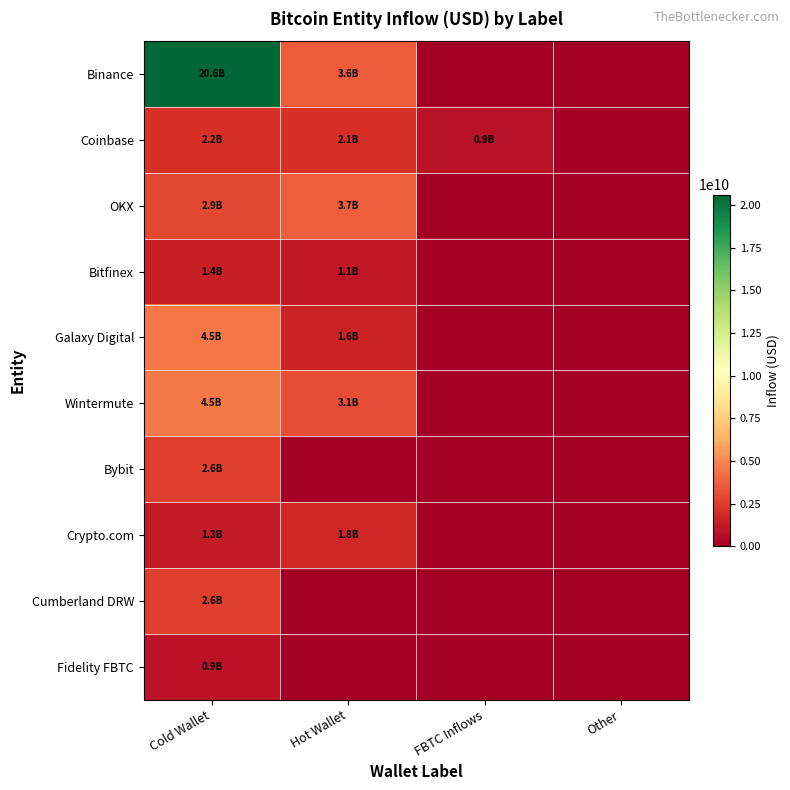

Reading right to left, what are all the values shown in this chart?

Binance: Other=0.0	FBTC Inflows=0.0	Hot Wallet=3606137373.6	Cold Wallet=20624956932.6
Coinbase: Other=0.0	FBTC Inflows=860570624.0	Hot Wallet=2078938834.3	Cold Wallet=2151165569.3
OKX: Other=0.0	FBTC Inflows=0.0	Hot Wallet=3704277006.6	Cold Wallet=2927389159.7
Bitfinex: Other=0.0	FBTC Inflows=0.0	Hot Wallet=1097782572.1	Cold Wallet=1387842724.1
Galaxy Digital: Other=0.0	FBTC Inflows=0.0	Hot Wallet=1555963473.4	Cold Wallet=4479039196.1
Wintermute: Other=0.0	FBTC Inflows=0.0	Hot Wallet=3132632743.7	Cold Wallet=4545225119.3
Bybit: Other=0.0	FBTC Inflows=0.0	Hot Wallet=0.0	Cold Wallet=2635416047.6
Crypto.com: Other=0.0	FBTC Inflows=0.0	Hot Wallet=1752280571.8	Cold Wallet=1280409721.9
Cumberland DRW: Other=0.0	FBTC Inflows=0.0	Hot Wallet=0.0	Cold Wallet=2583255517.4
Fidelity FBTC: Other=0.0	FBTC Inflows=0.0	Hot Wallet=0.0	Cold Wallet=935219322.2